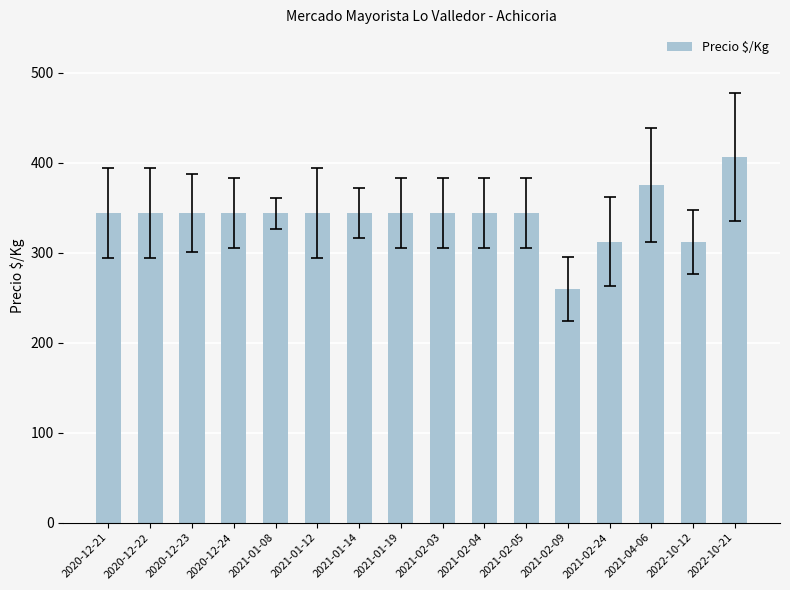

Reading right to left, extract all data points from this chart.

2022-10-21=406	2022-10-12=312	2021-04-06=375	2021-02-24=312	2021-02-09=260	2021-02-05=344	2021-02-04=344	2021-02-03=344	2021-01-19=344	2021-01-14=344	2021-01-12=344	2021-01-08=344	2020-12-24=344	2020-12-23=344	2020-12-22=344	2020-12-21=344